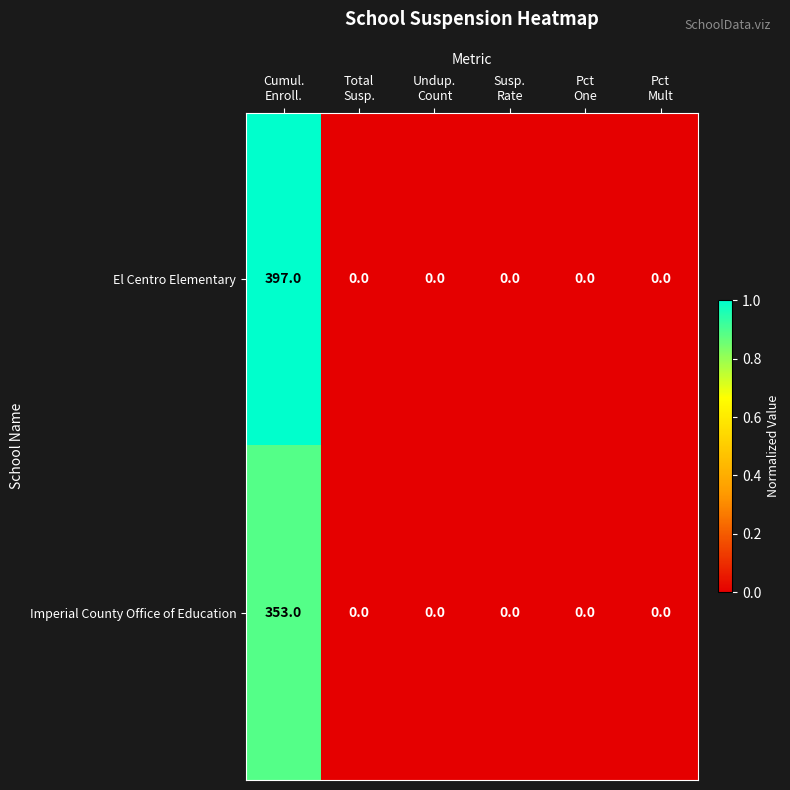

Which series has the largest range (max minus min)?

El Centro Elementary